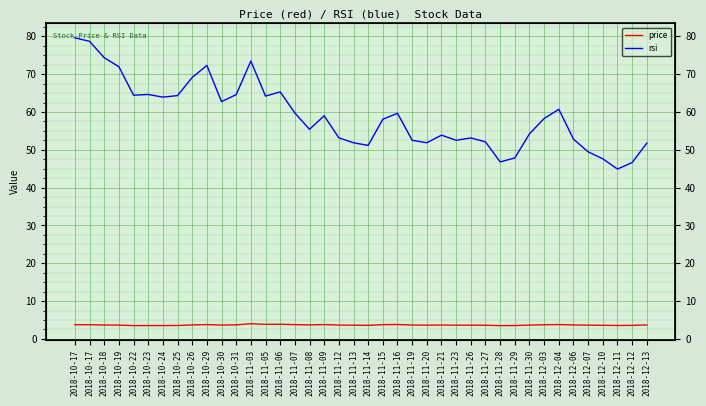

At 2018-12-12, list the series in order from smallest to largest.

price, rsi